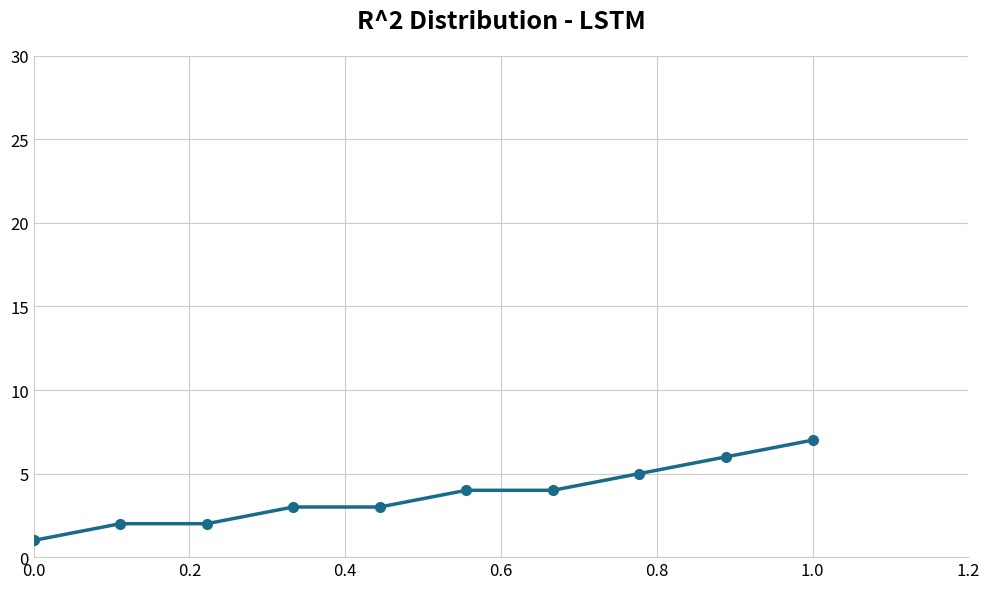

How many distinct data groups are displayed?

1